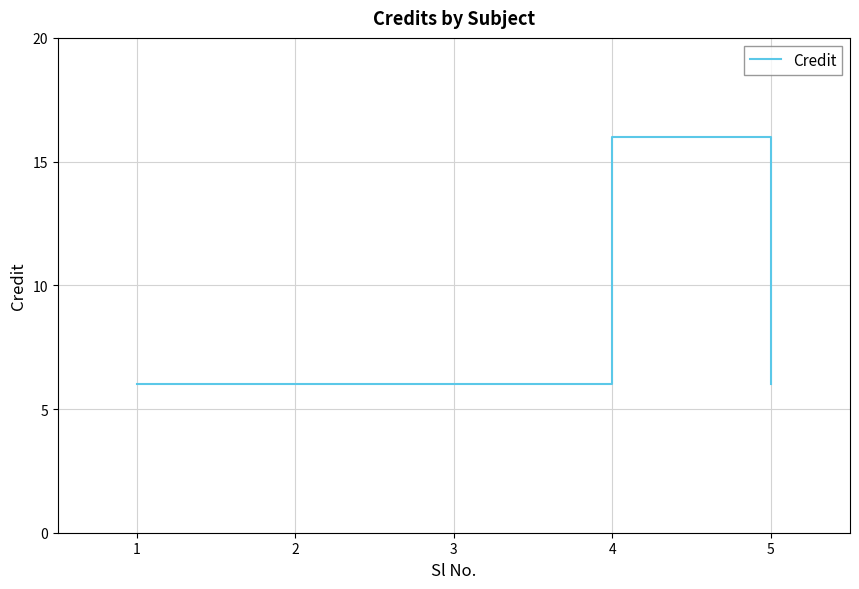

What is the minimum value shown in the chart?

6